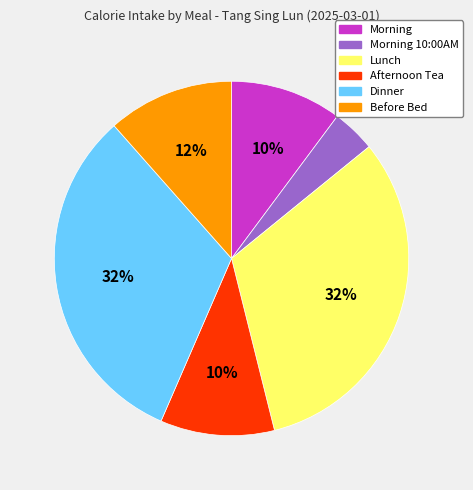

To the nearest percent, what is the difference between the largest and smallest slice percentages?

28%